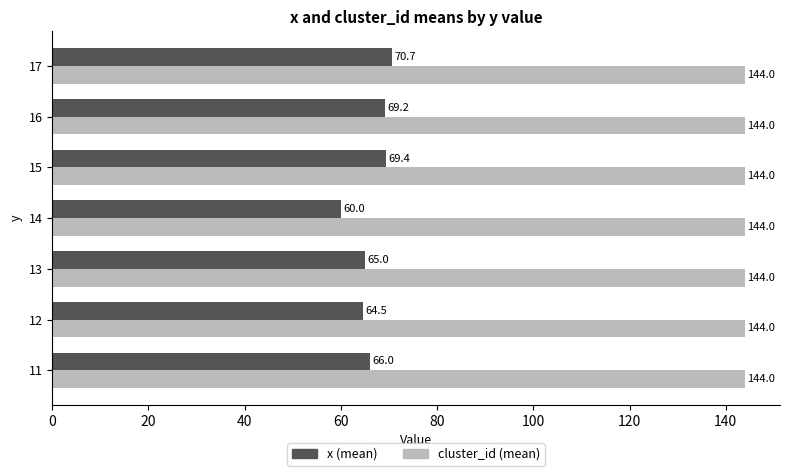

Rank the series at 15 from lowest to highest value.

x (mean), cluster_id (mean)